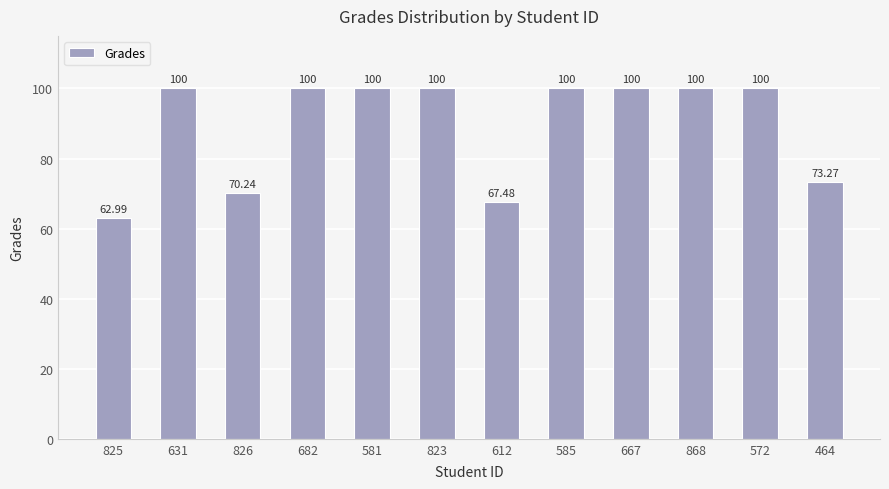

Is it true that the value at 612 is 67.5?

True